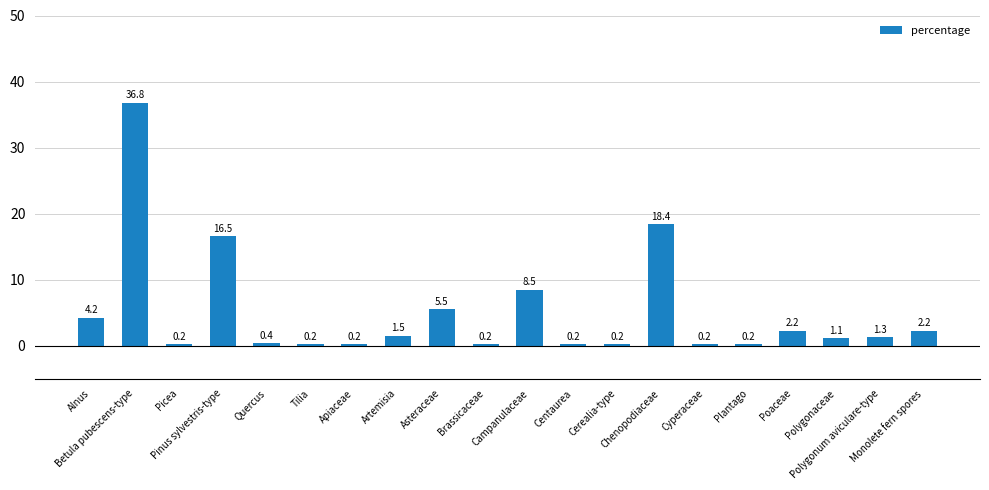

At which category does the chart reach its peak across all series?

Betula pubescens-type